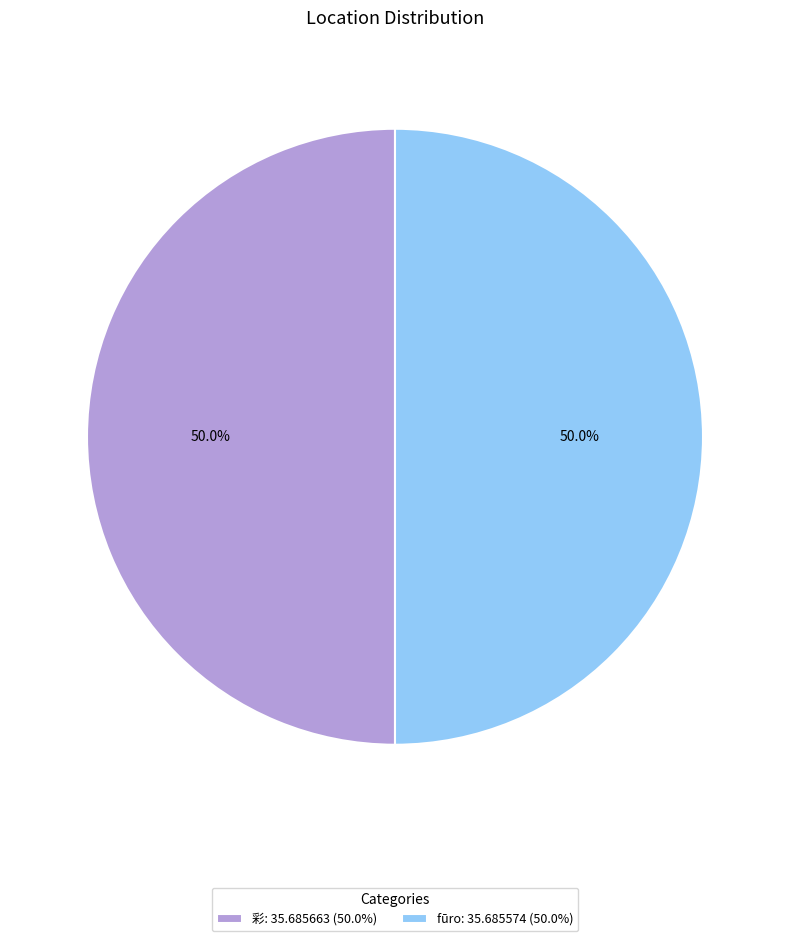

To the nearest percent, what portion does fūro represent?

50%